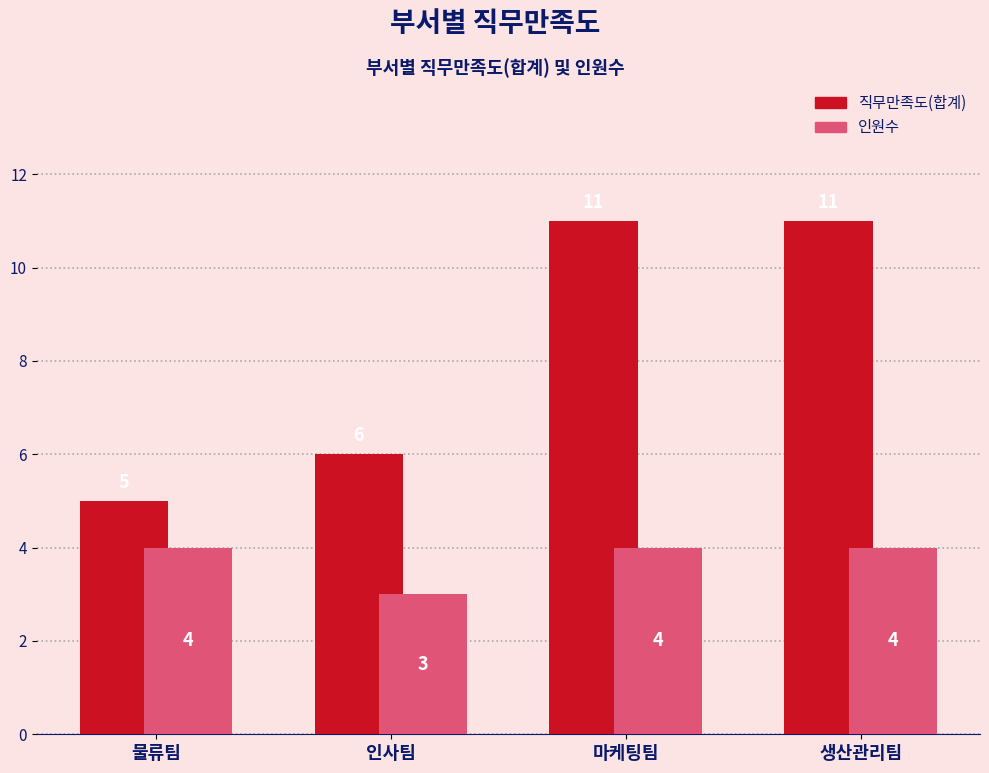

What is the label of the 4th bar from the right?

물류팀